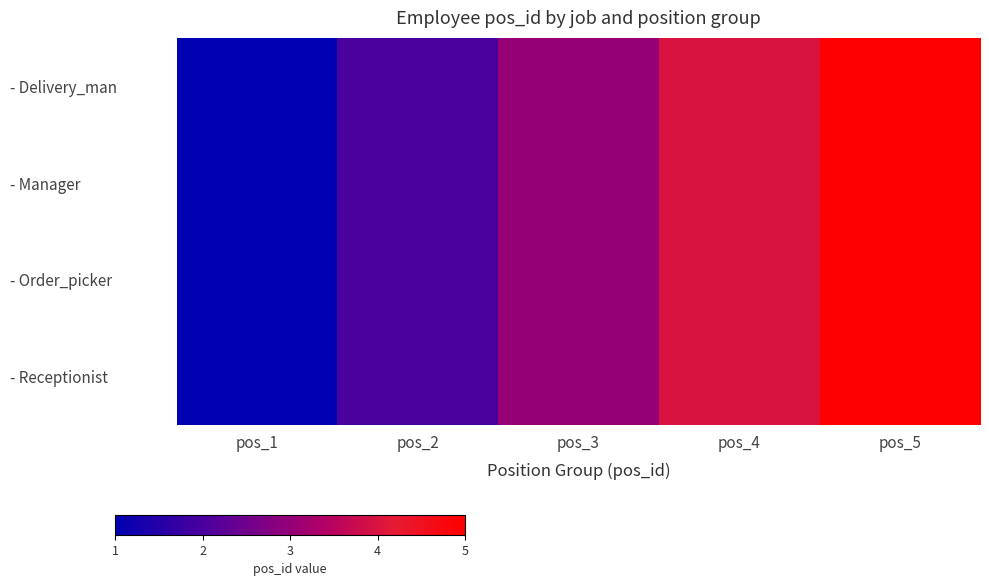

Reading right to left, extract all data points from this chart.

- Delivery_man: pos_5=5	pos_4=4	pos_3=3	pos_2=2	pos_1=1
- Manager: pos_5=5	pos_4=4	pos_3=3	pos_2=2	pos_1=1
- Order_picker: pos_5=5	pos_4=4	pos_3=3	pos_2=2	pos_1=1
- Receptionist: pos_5=5	pos_4=4	pos_3=3	pos_2=2	pos_1=1